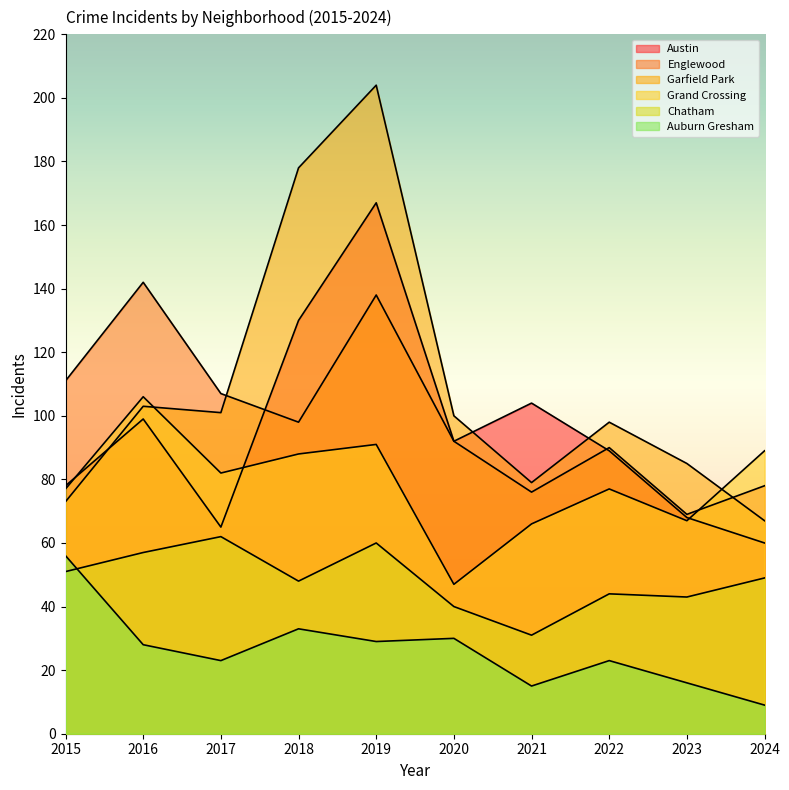

Between 2015 and 2022, which series saw the biggest shift?

Auburn Gresham